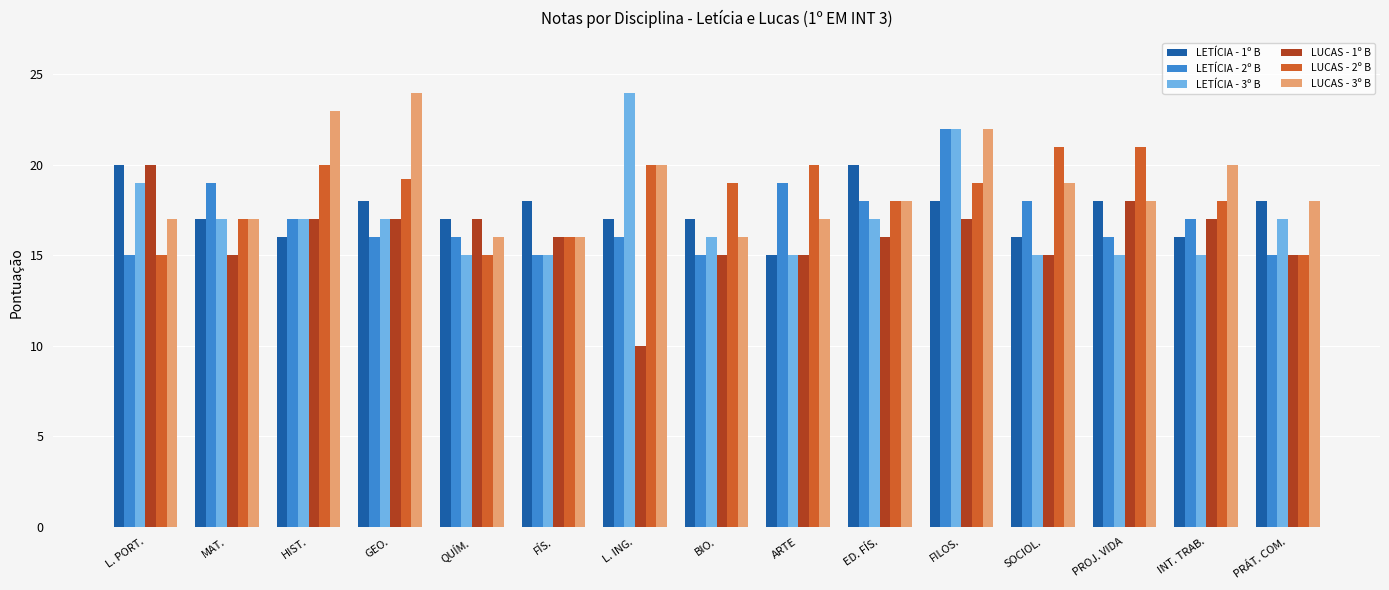

What is the value of the LETÍCIA - 1º B bar at the 12th from the left?

16.0